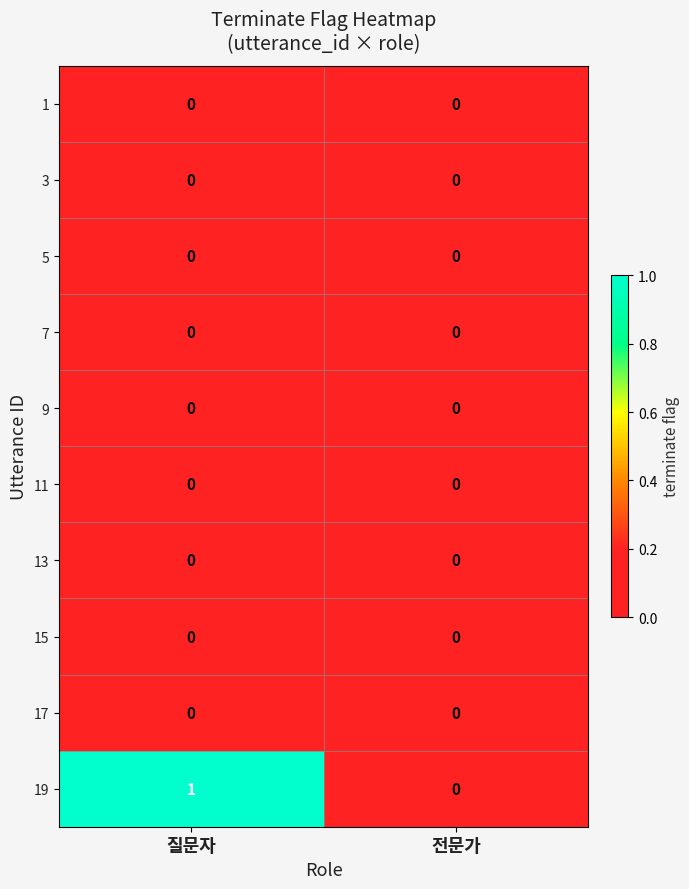

At which category is the sum across all series the highest?

질문자